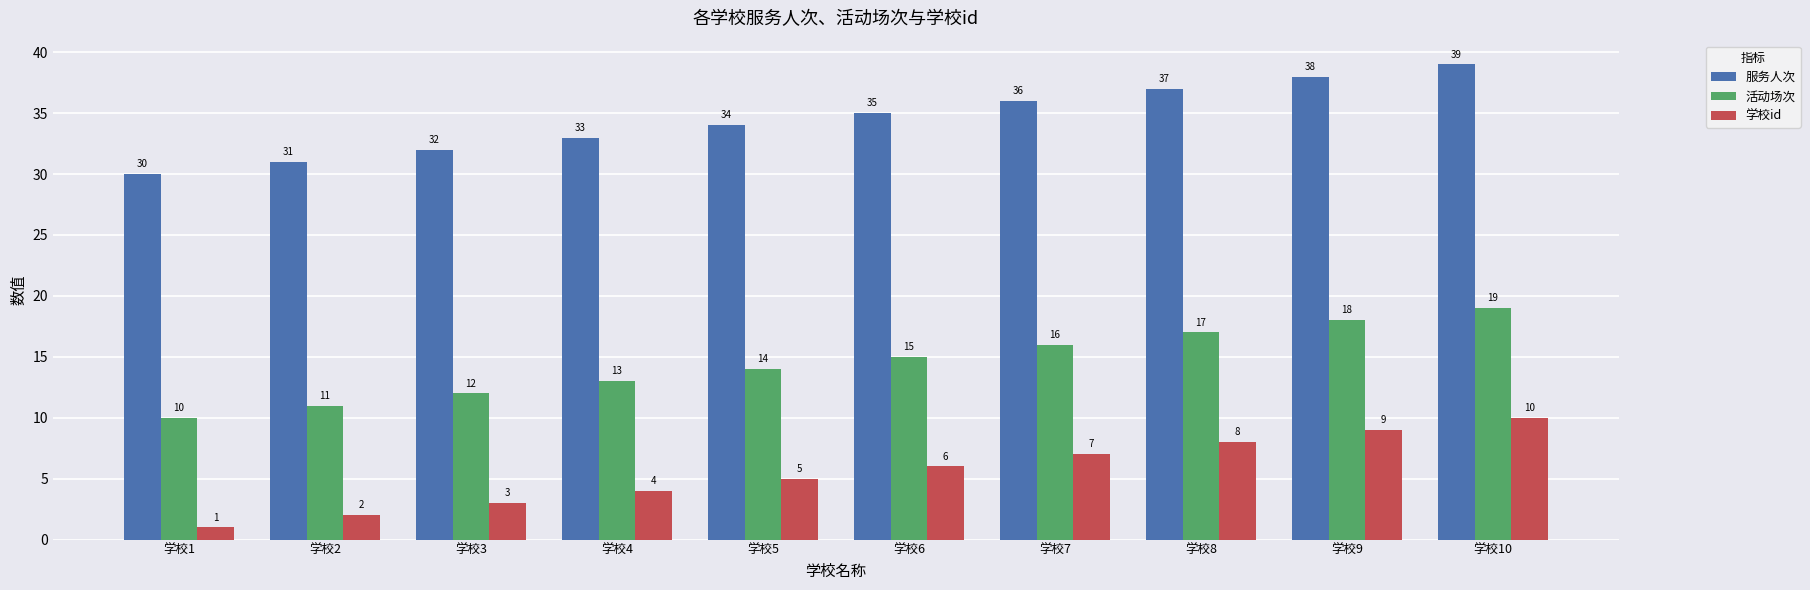

Which category has the highest value across all series?

学校10